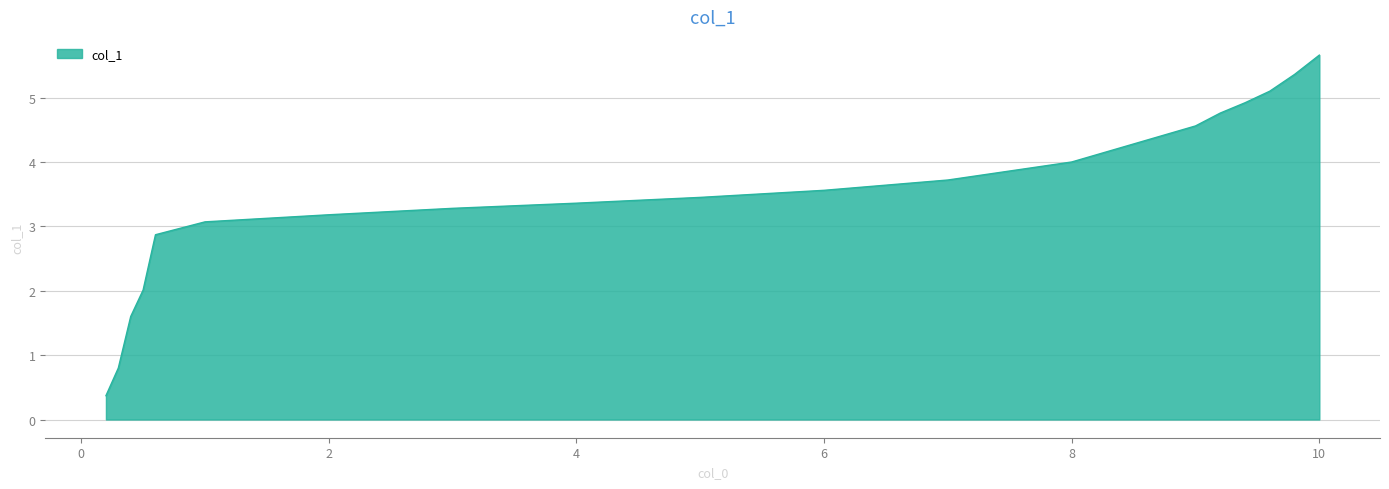

What is the sum of all values?

65.6